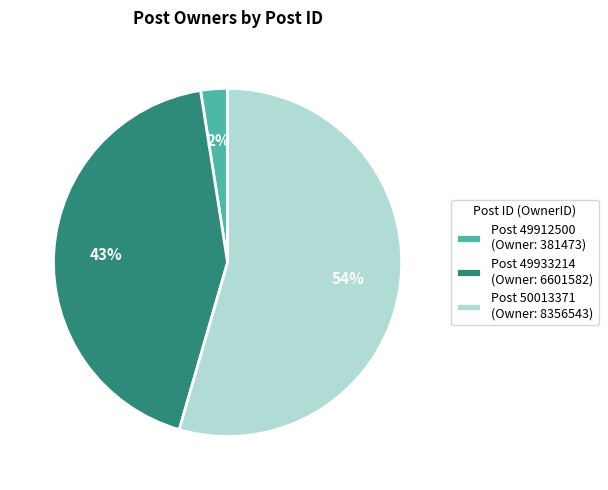

To the nearest percent, what portion does Post 49912500 (Owner: 381473) represent?

2%